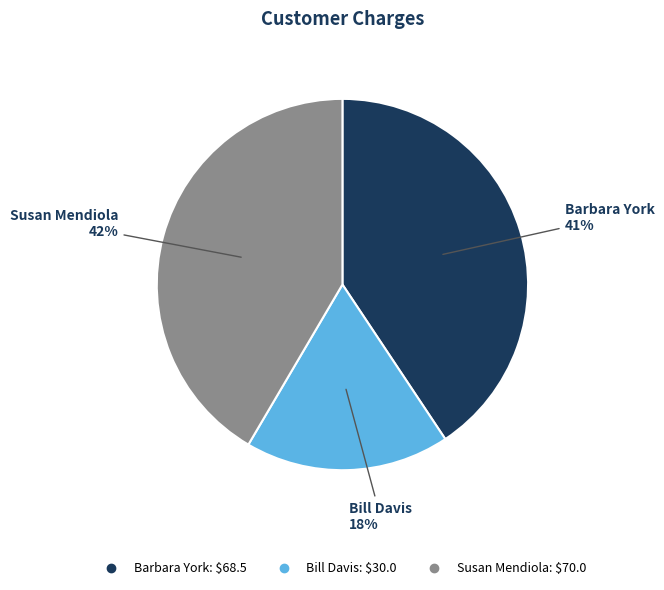

Between Barbara York and Bill Davis, which is larger?

Barbara York